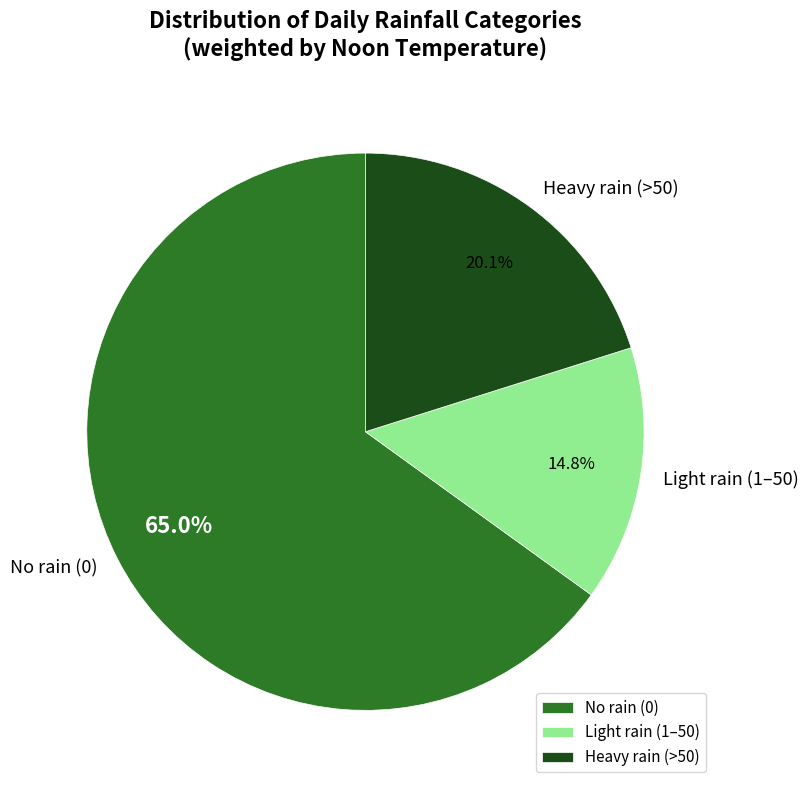

Is there any slice that represents more than half of the pie?

Yes